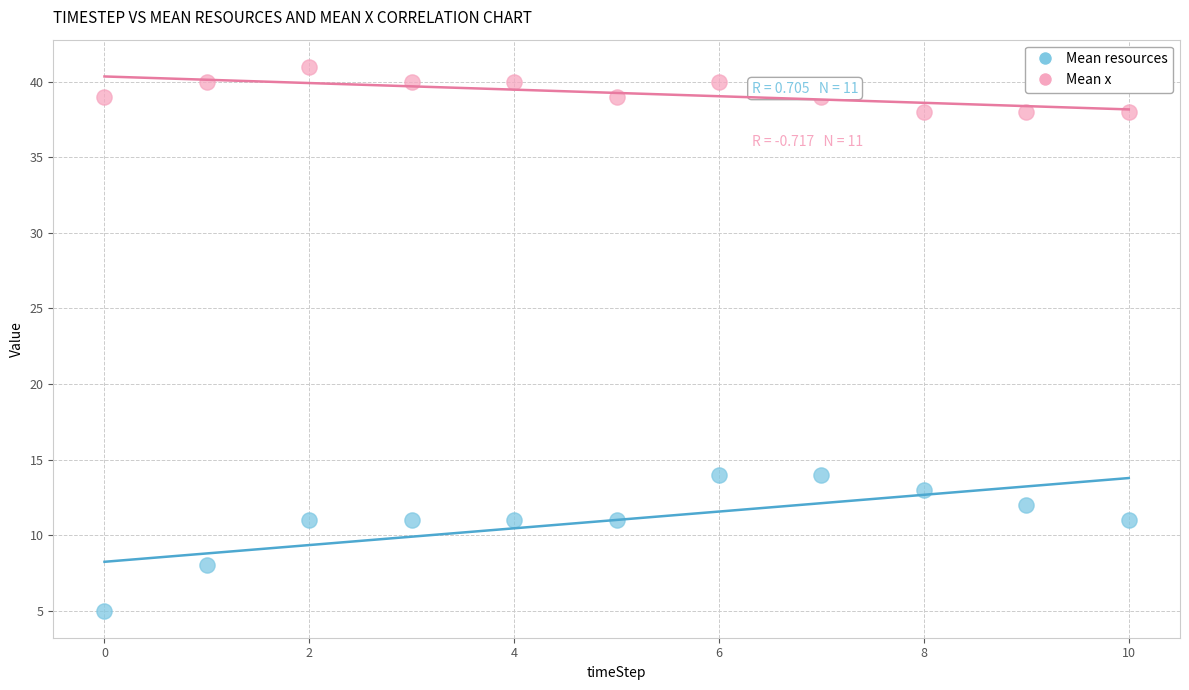

Which series reaches the maximum Y coordinate?

Mean x